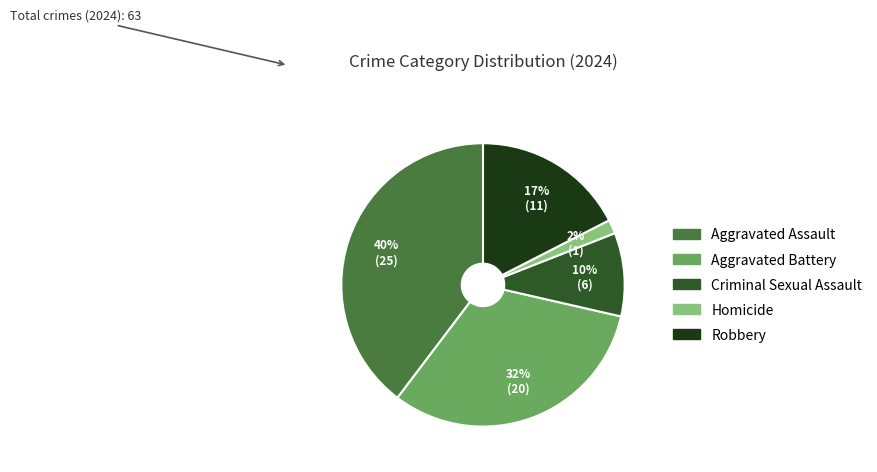

Between Homicide and Aggravated Battery, which is larger?

Aggravated Battery